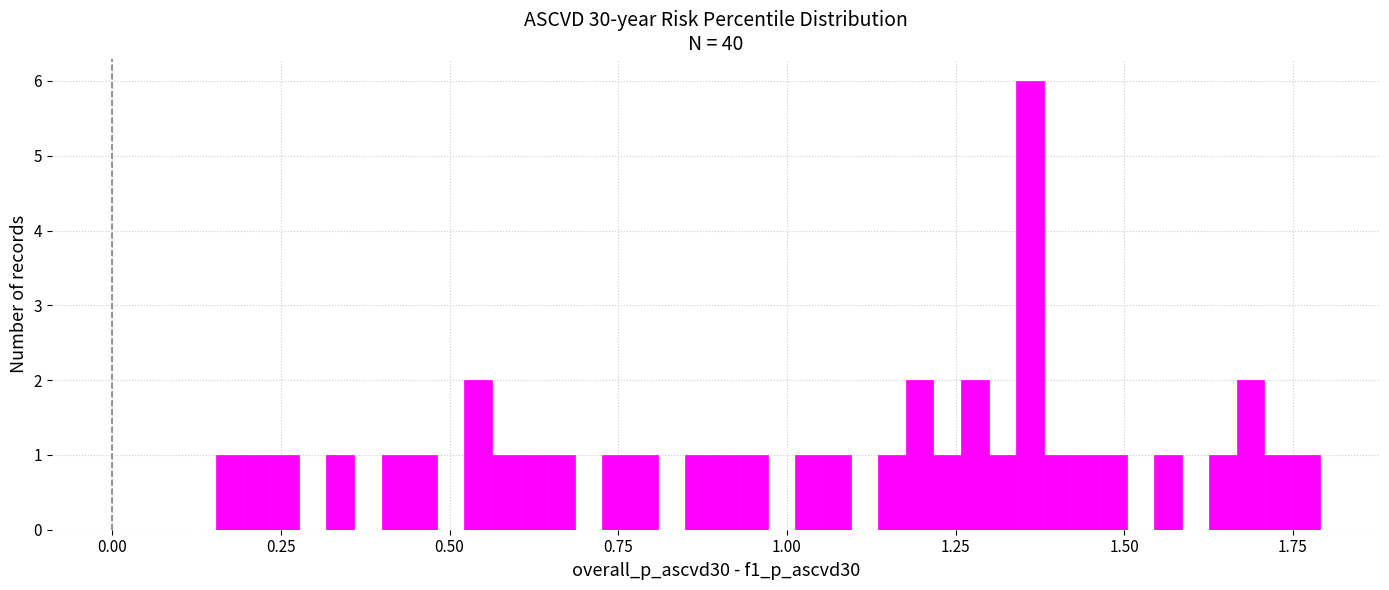

Read against the x-axis, roughly where is the centre of the tallest bar?

1.35